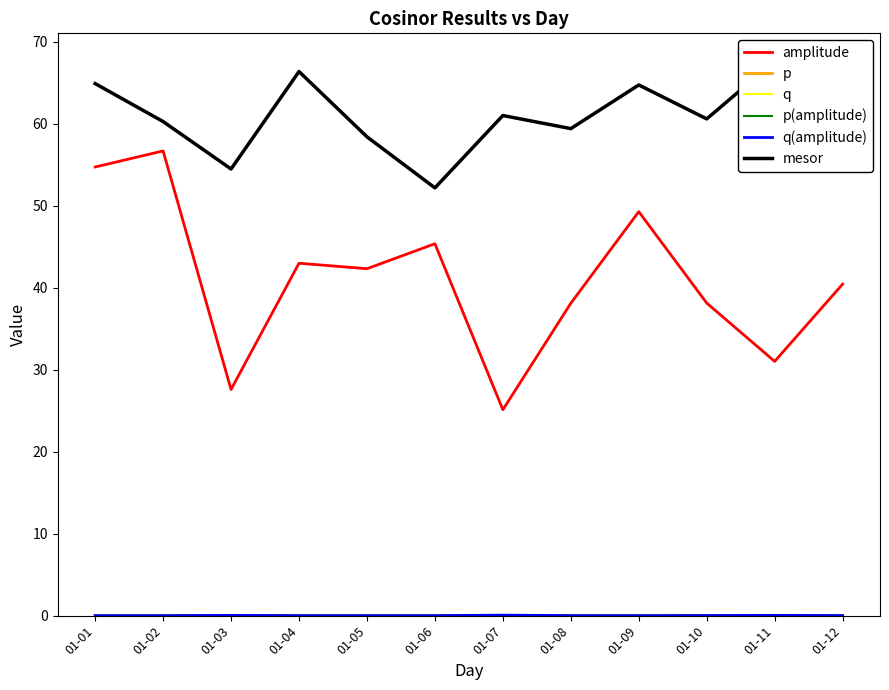

Reading right to left, list all the values displayed in this chart.

amplitude: 40.4	31.0	38.1	49.3	38.1	25.1	45.4	42.3	43.0	27.6	56.7	54.7
p: 0.0	0.0	0.0	0.0	0.0	0.0	0.0	0.0	0.0	0.0	0.0	0.0
q: 0.0	0.0	0.0	0.0	0.0	0.0	0.0	0.0	0.0	0.0	0.0	0.0
p(amplitude): 0.0	0.0	0.0	0.0	0.0	0.1	0.0	0.0	0.0	0.0	0.0	0.0
q(amplitude): 0.0	0.0	0.0	0.0	0.0	0.1	0.0	0.0	0.0	0.0	0.0	0.0
mesor: 66.2	67.6	60.6	64.7	59.4	61.0	52.2	58.4	66.4	54.5	60.3	64.9